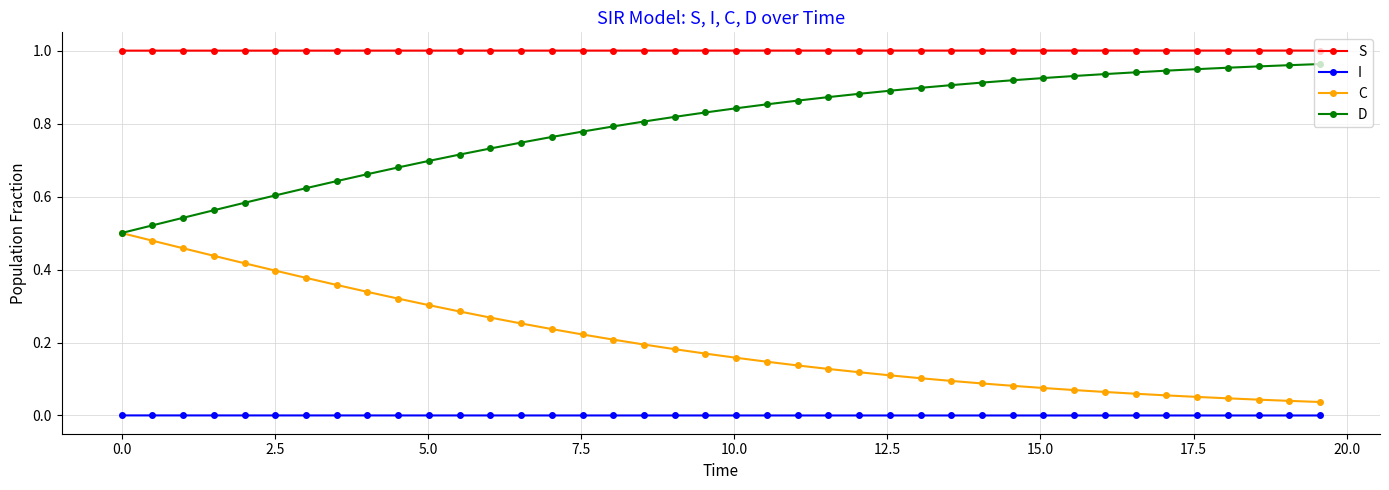

List the series in order of their peak value, lowest first.

I, C, D, S